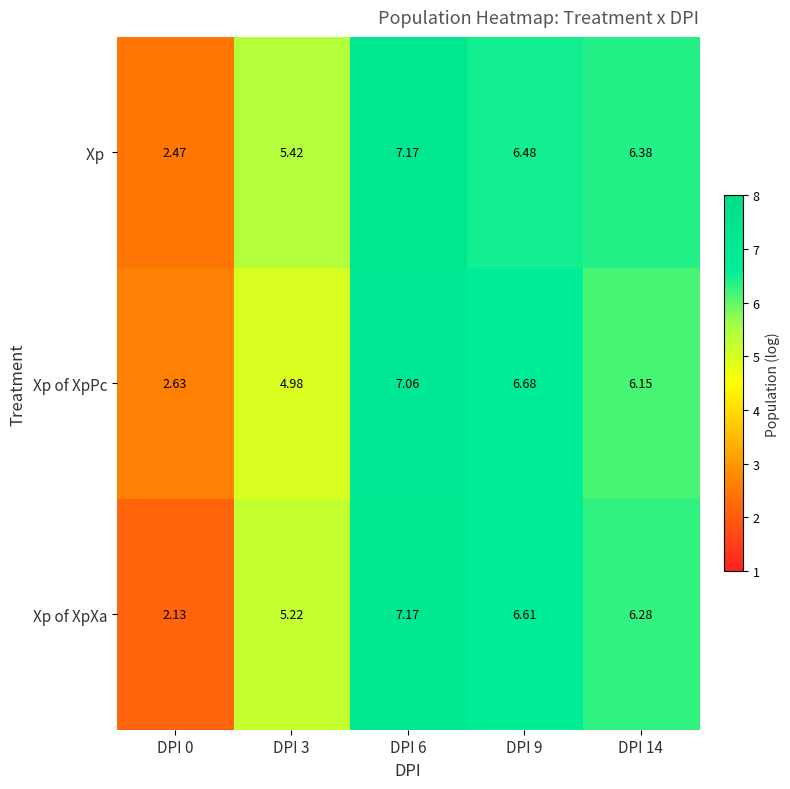

Which series has the widest spread of values?

Xp of XpXa